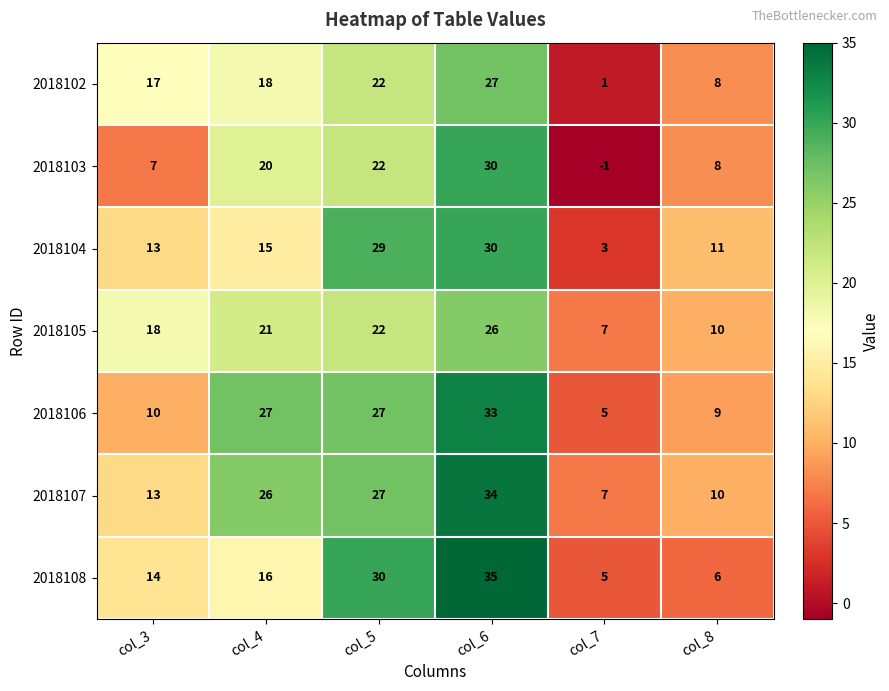

Between col_4 and col_8, which series saw the biggest shift?

2018106